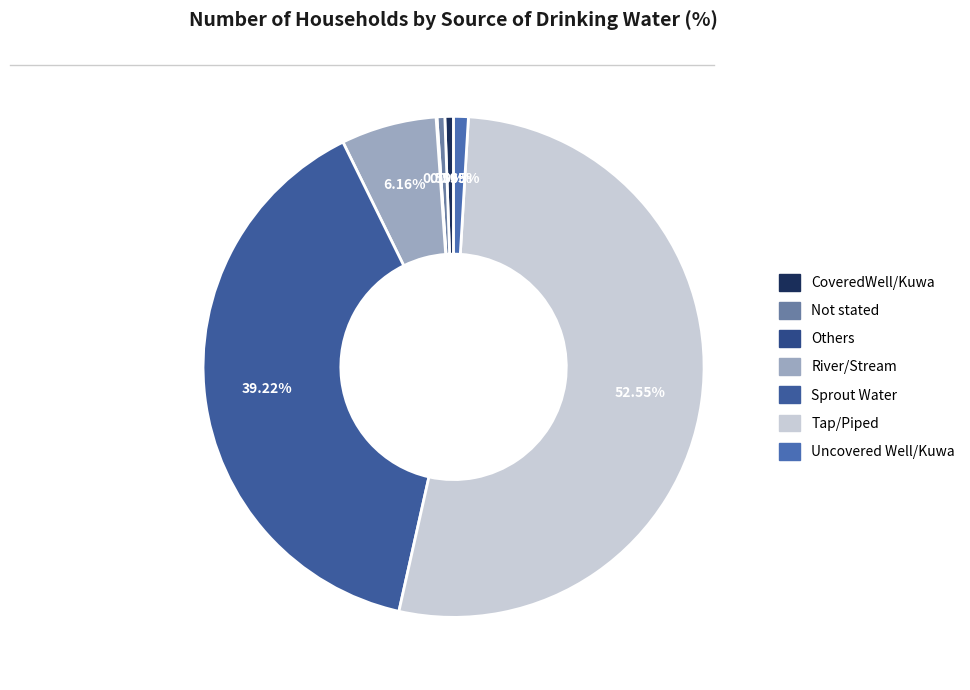

What percentage is NOT represented by Uncovered Well/Kuwa?

99.1%